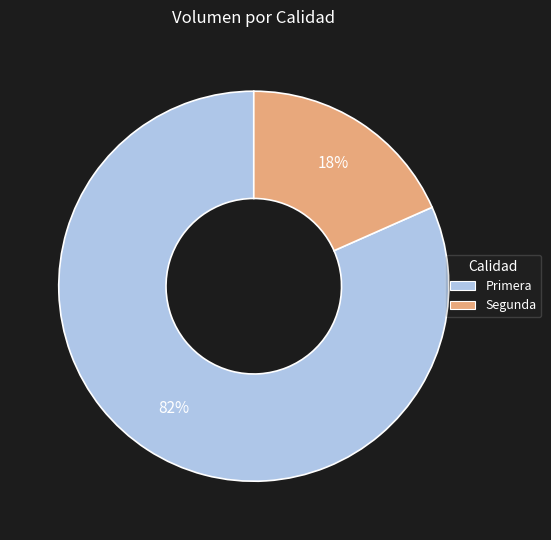

Which category has the smallest portion of the pie?

Segunda